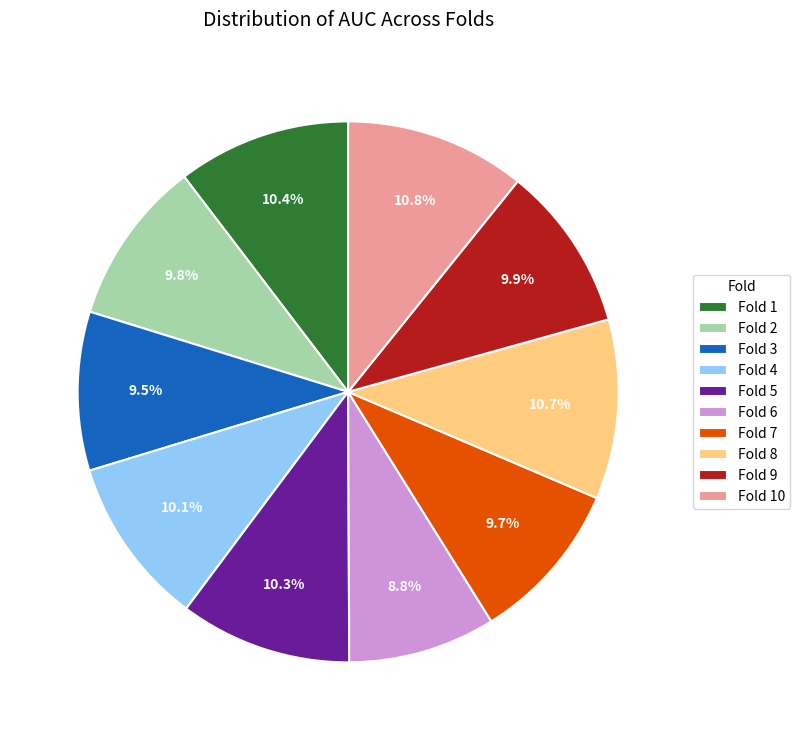

Which slice is the smallest?

Fold 6